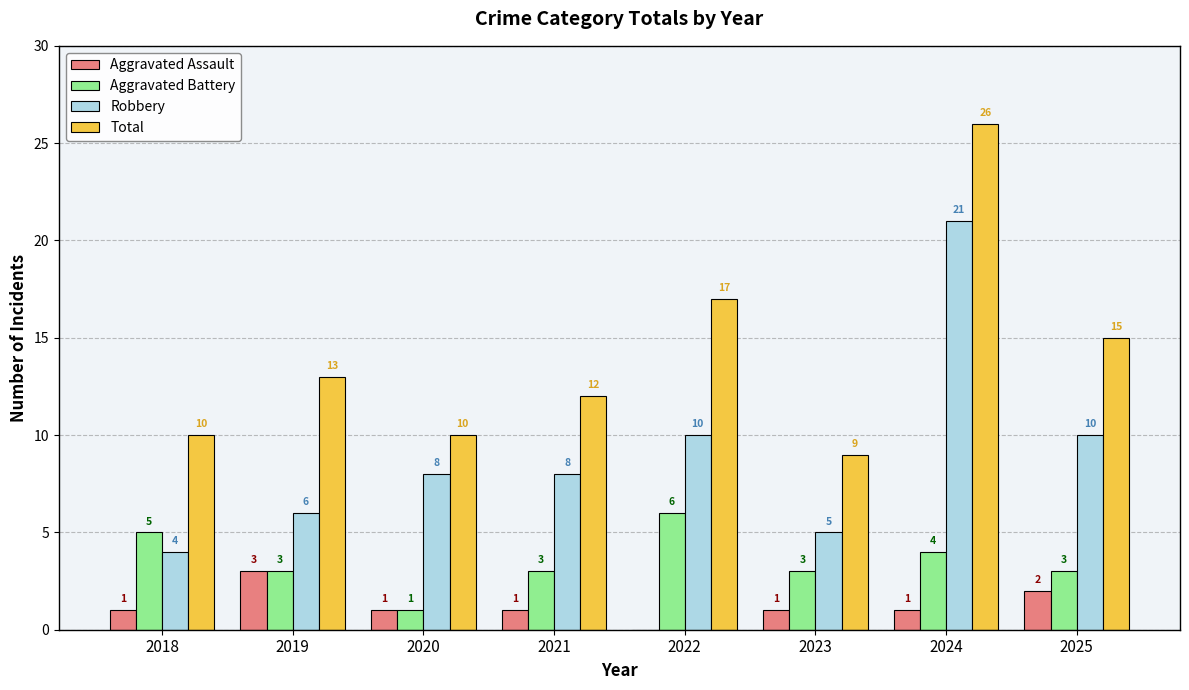

What is the average value of the Total series?

14